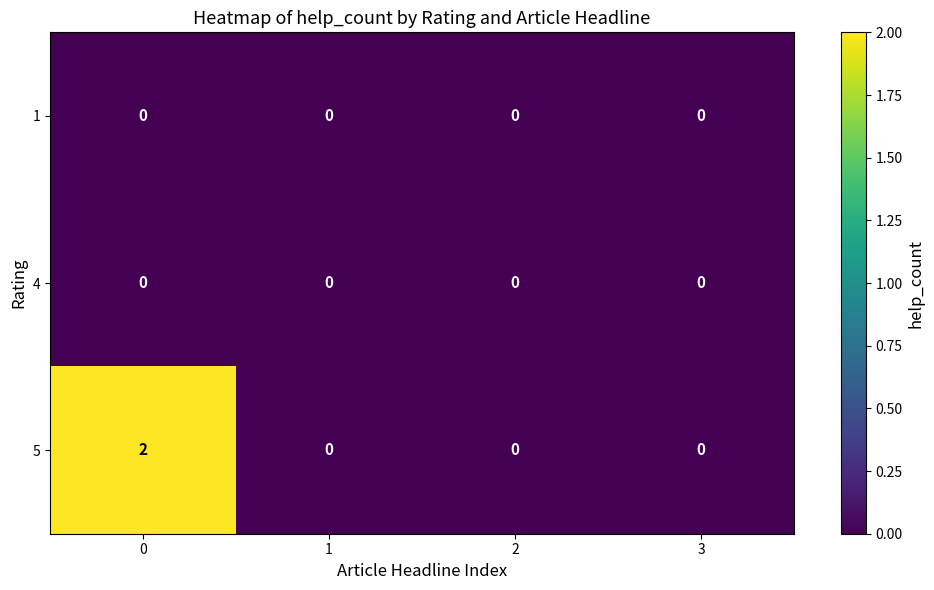

The 1 series shows 0 at 2. True or false?

True